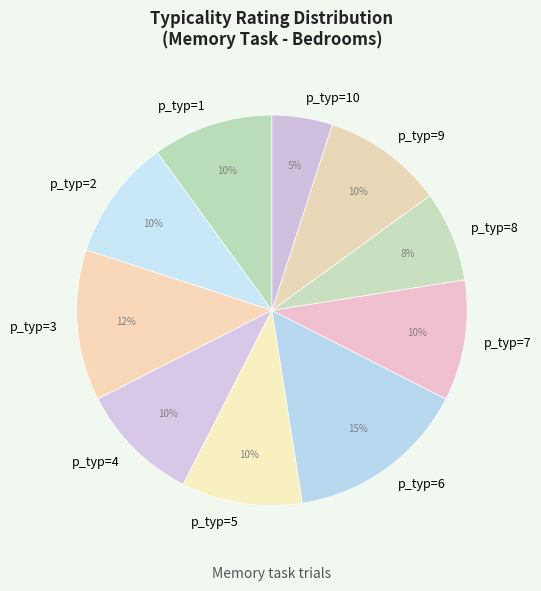

How many slices are in this pie chart?

10